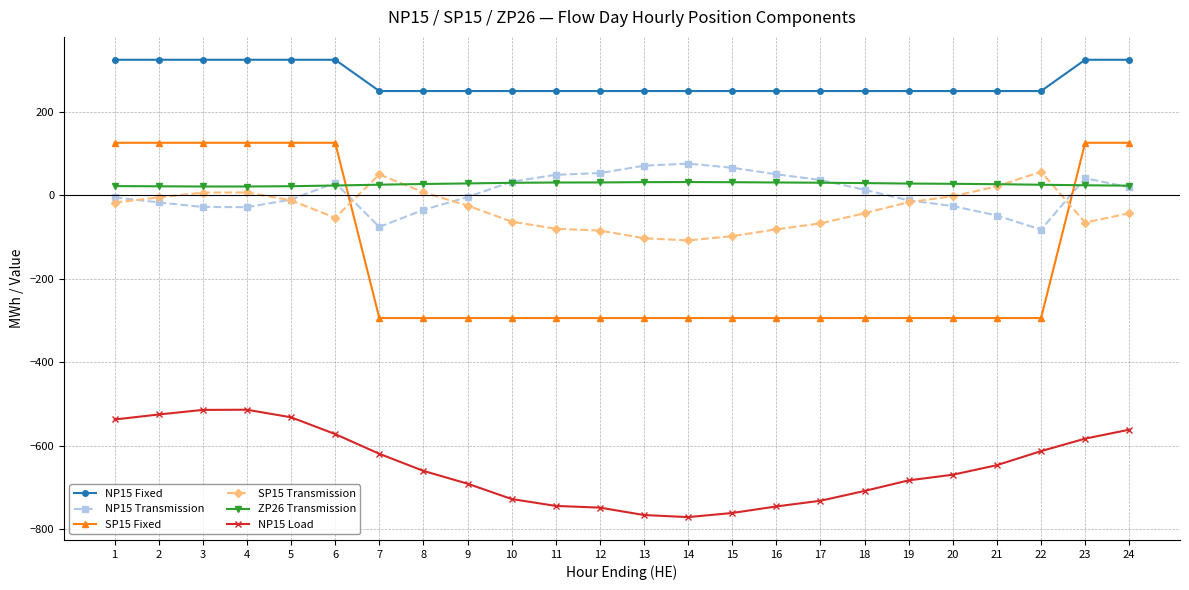

What is the minimum value shown in the chart?

-771.1